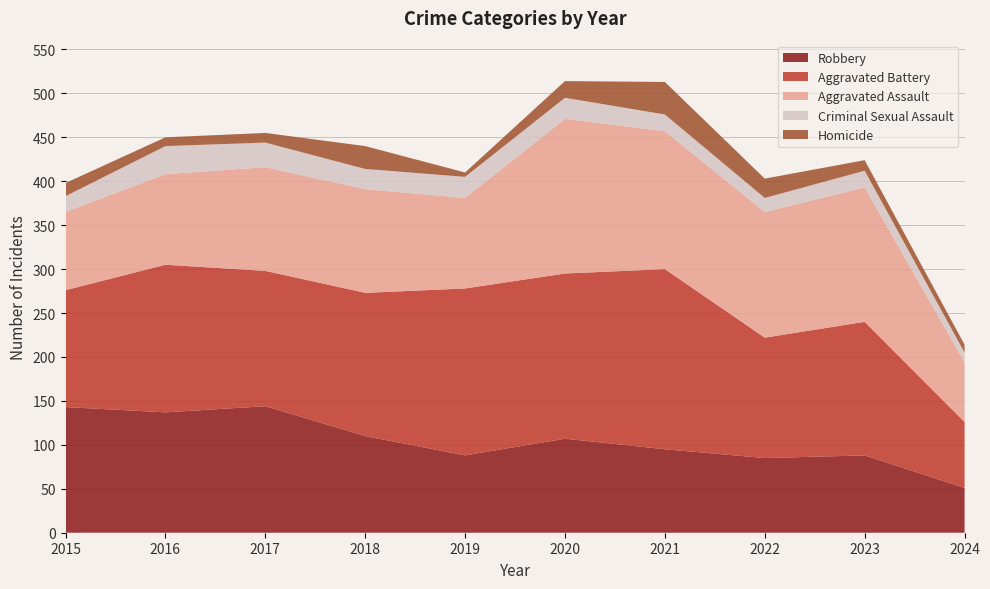

Reading left to right, list all the values displayed in this chart.

Aggravated Assault: 89	103	118	118	103	176	157	143	153	68
Aggravated Battery: 133	168	154	163	190	188	205	137	152	75
Criminal Sexual Assault: 18	32	28	23	24	24	19	16	19	11
Homicide: 15	10	11	26	5	19	37	22	12	9
Robbery: 143	137	144	110	88	107	95	85	88	51